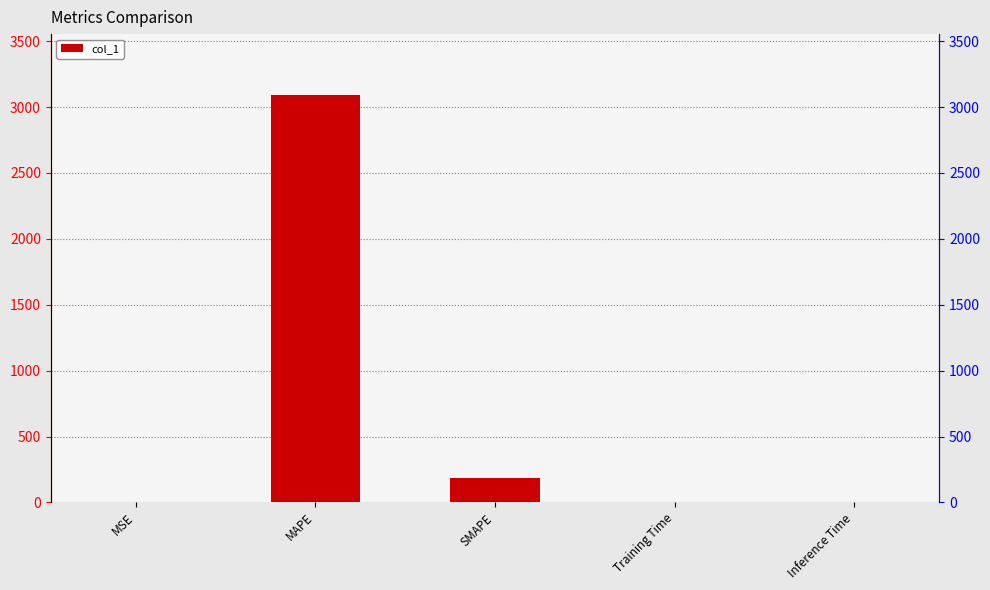

What is the difference between the second highest and minimum values?

187.8